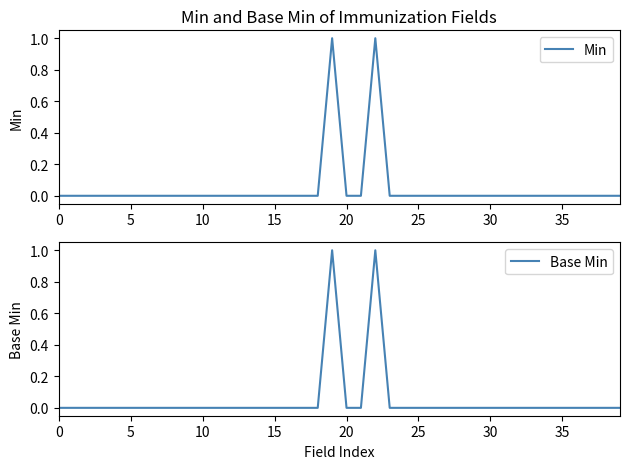

At which category does Base Min reach its first local peak?

19